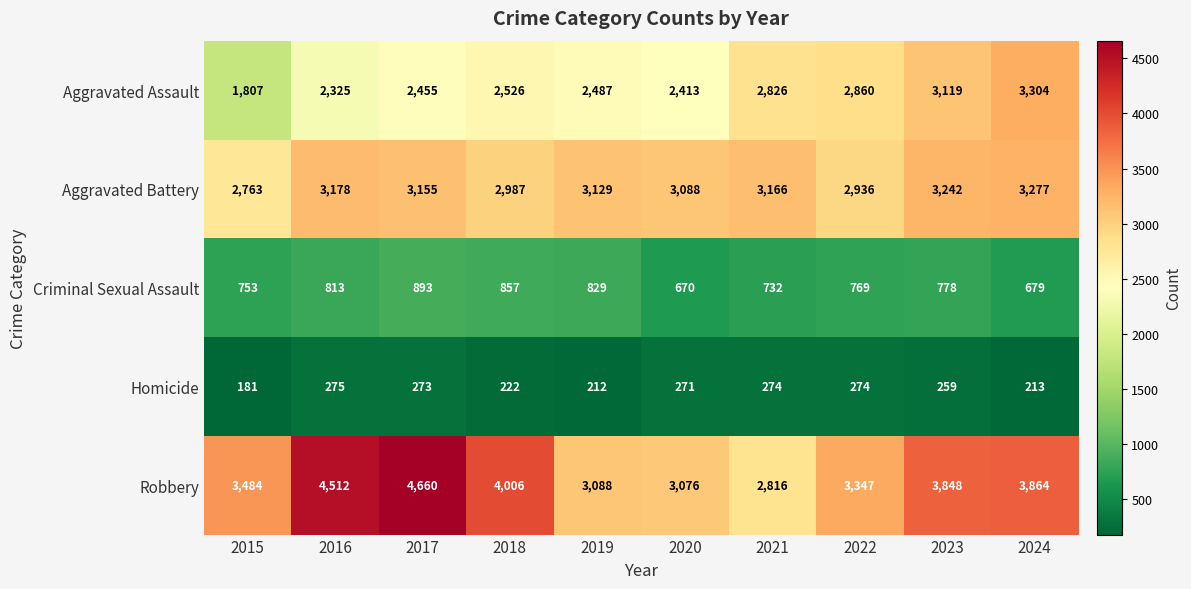

Which series changed the most between 2015 and 2024?

Aggravated Assault